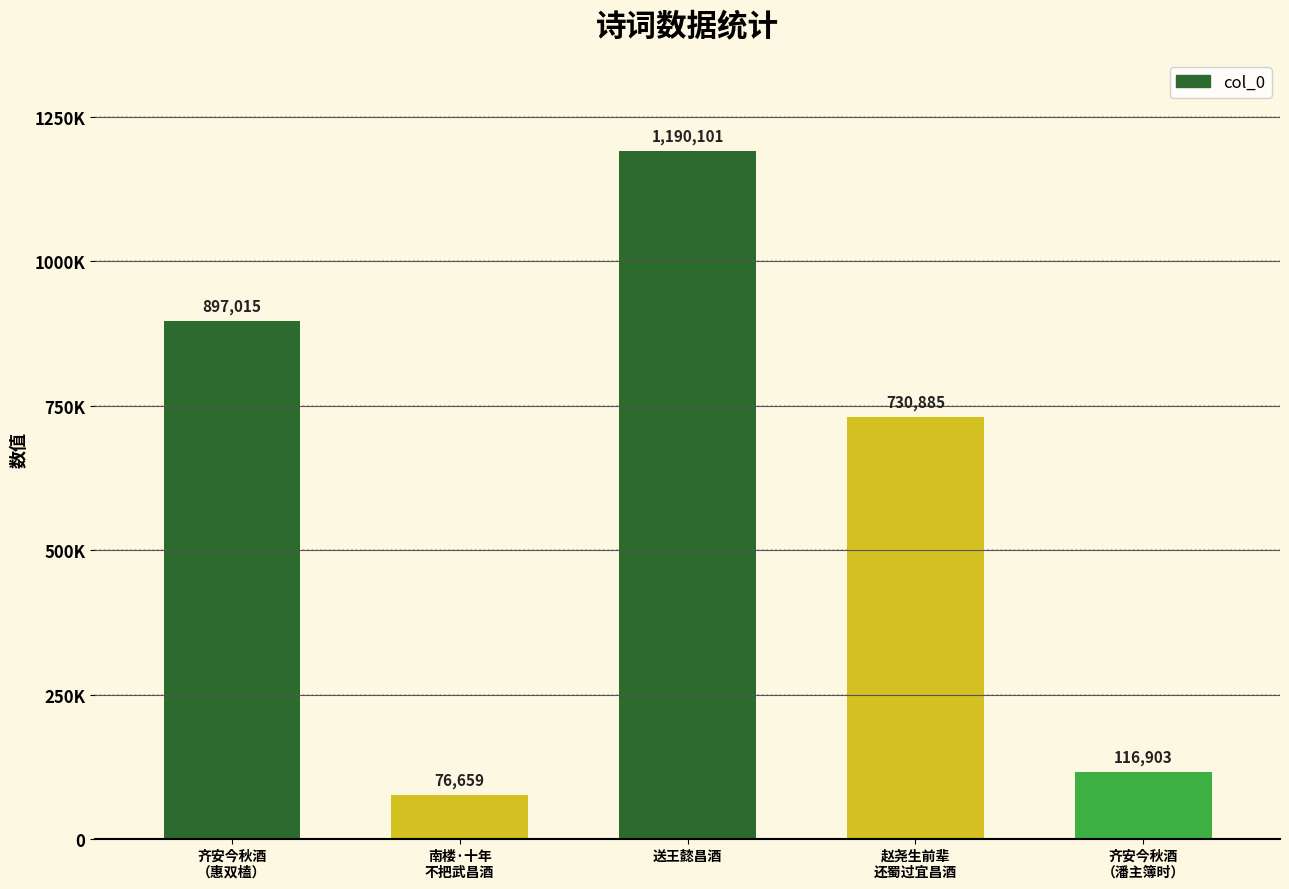

List the labels in order of value, largest first.

送王懿昌酒, 齐安今秋酒
（惠双榼）, 赵尧生前辈
还蜀过宜昌酒, 齐安今秋酒
（潘主簿时）, 南楼·十年
不把武昌酒